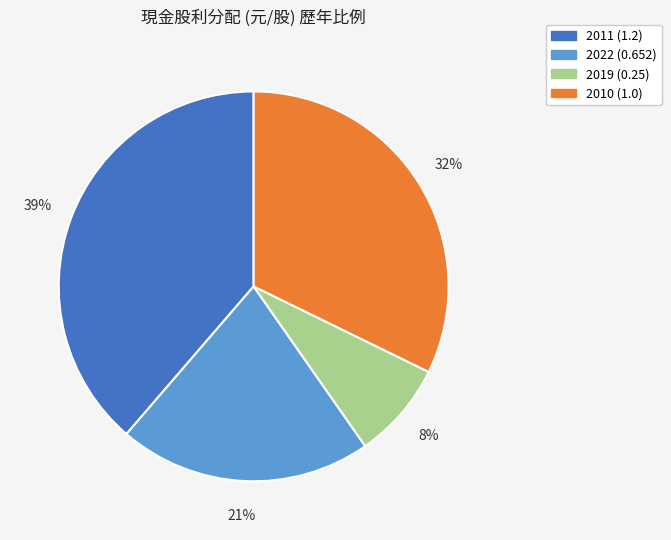

Is the sum of 2019 (0.25) and 2010 (1.0) greater than half?

No